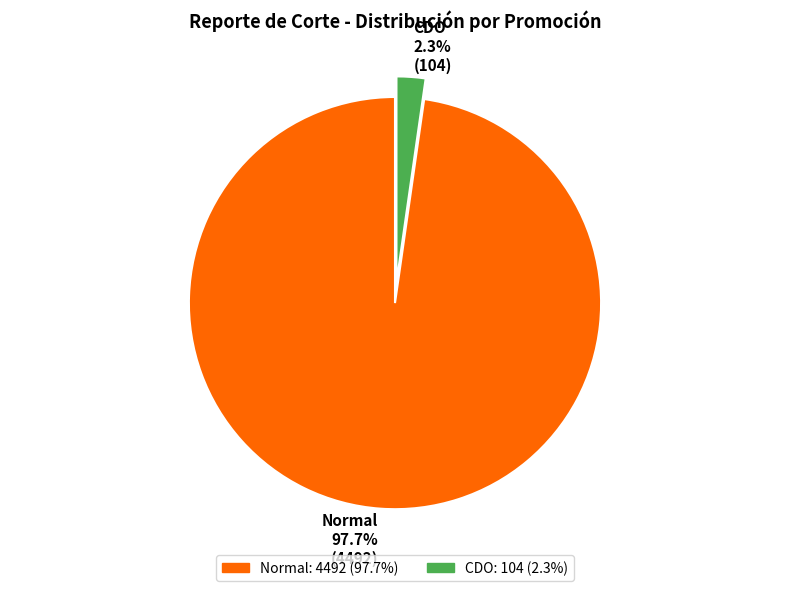

How many segments does this pie chart have?

2